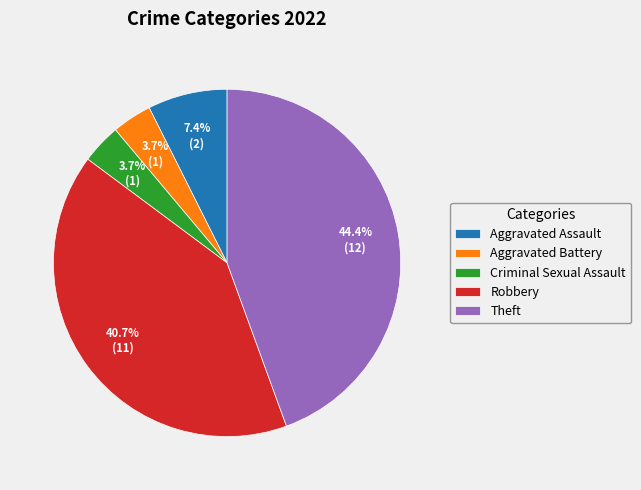

Does Aggravated Battery account for over 50% of the chart?

No